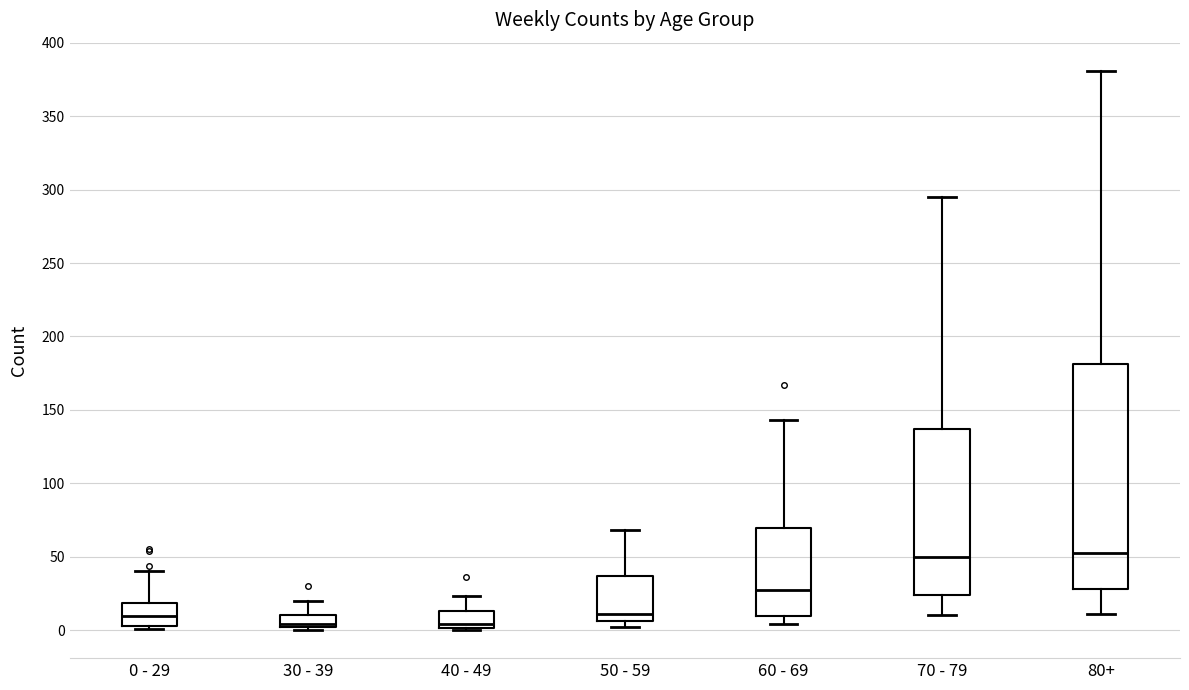

Where is the lower edge of the box for 40 - 49 on the y-axis? The values are not printed on the chart, so give them approximately, as read against the axis.

0